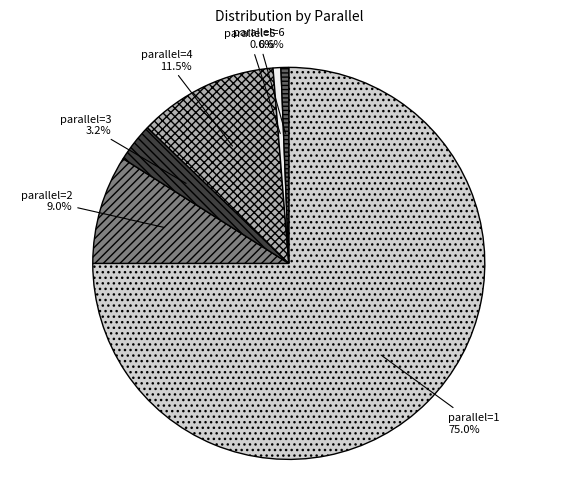

To the nearest percent, what is the difference between the largest and smallest slice percentages?

74%